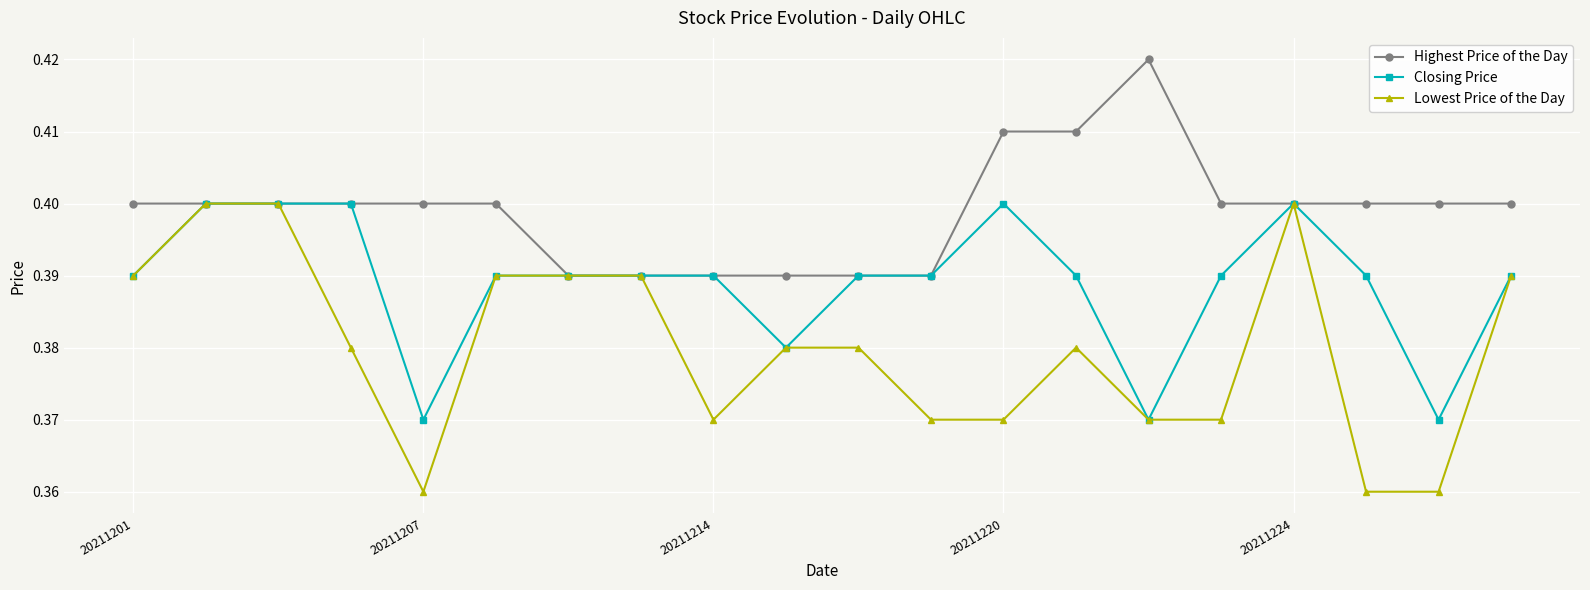

At how many categories does at least one series exceed 0?

20